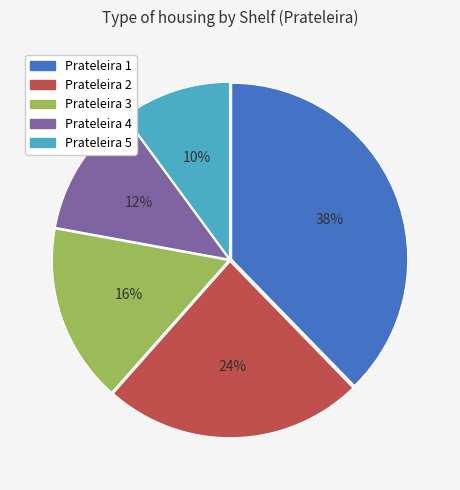

True or false: Prateleira 5 accounts for 4% of the total.

False